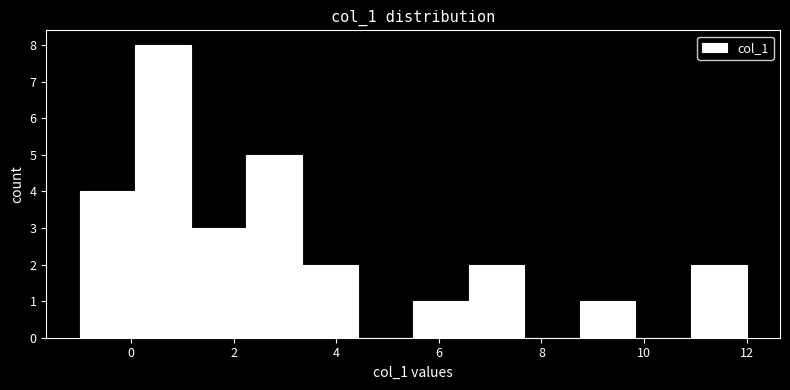

Reading left to right, transcribe this chart: for each bar, give the range it covers on the x-axis and its height. Neither the bar edges nor the heights are printed on the chart, so give them approximately, as read against the axes.

-1.0 to 0.0: 4
0.0 to 1.2: 8
1.2 to 2.2: 3
2.2 to 3.4: 5
3.4 to 4.4: 2
4.4 to 5.6: 0
5.6 to 6.6: 1
6.6 to 7.6: 2
7.6 to 8.8: 0
8.8 to 9.8: 1
9.8 to 11.0: 0
11.0 to 12.0: 2